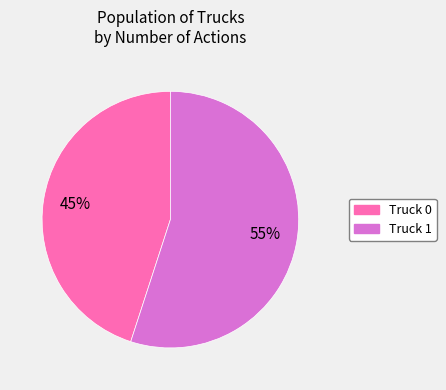

What is the largest slice in the pie chart?

Truck 1